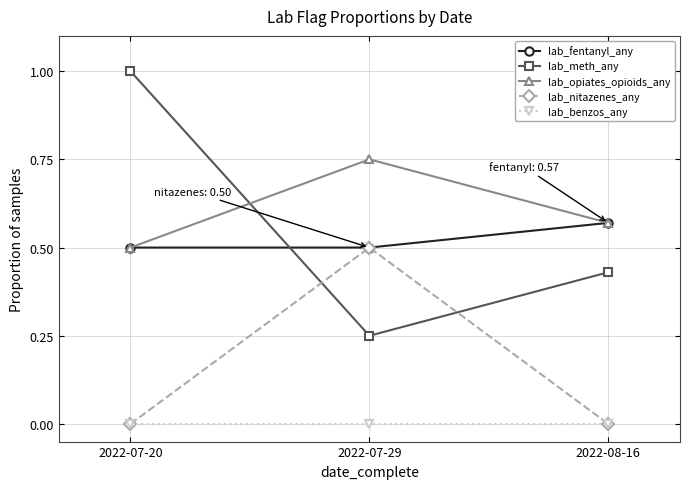

How many lines are shown in the chart?

5